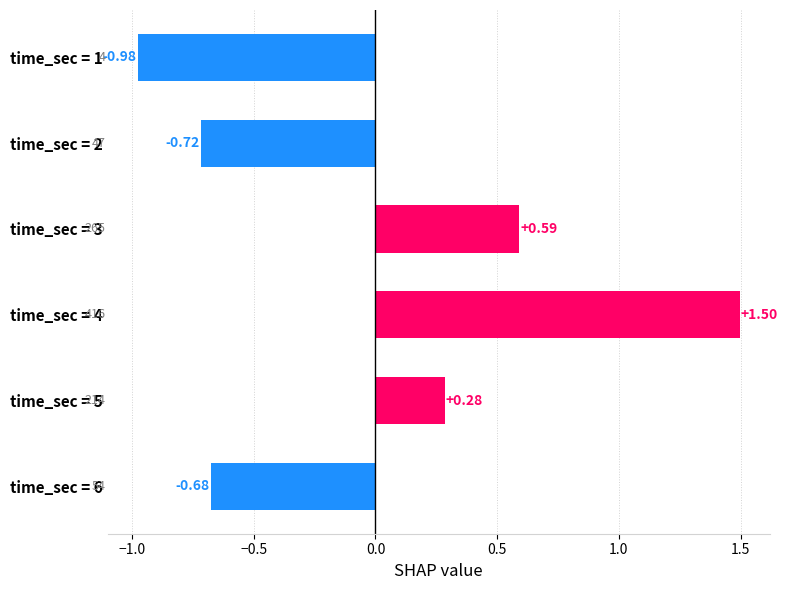

How many data points are less than 0?

3